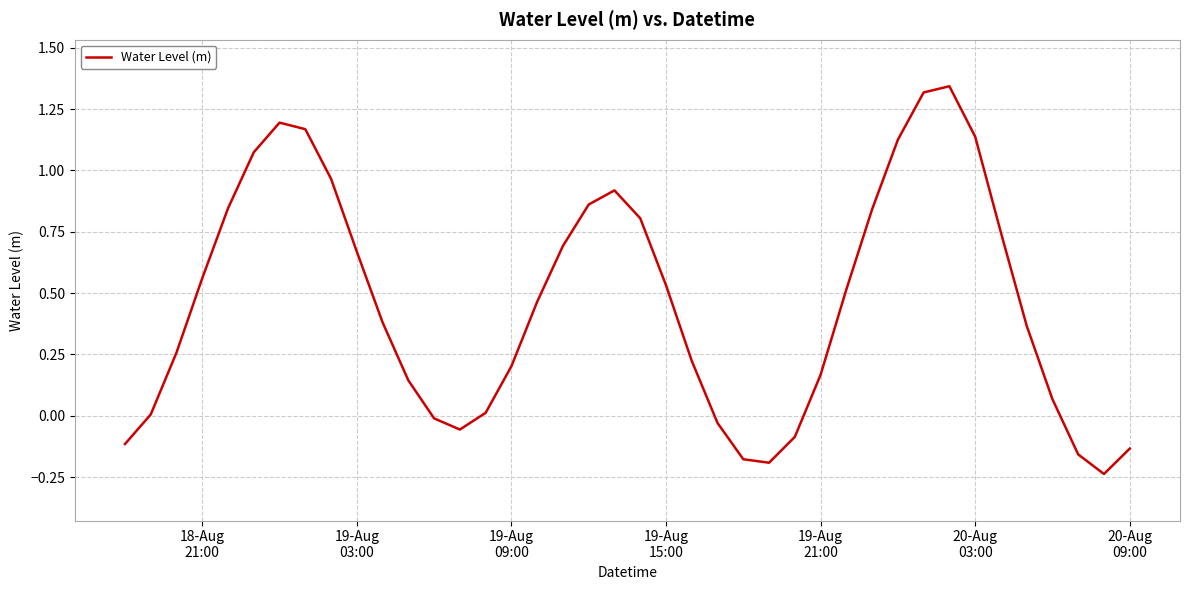

What is the difference between the maximum and minimum values?

1.6